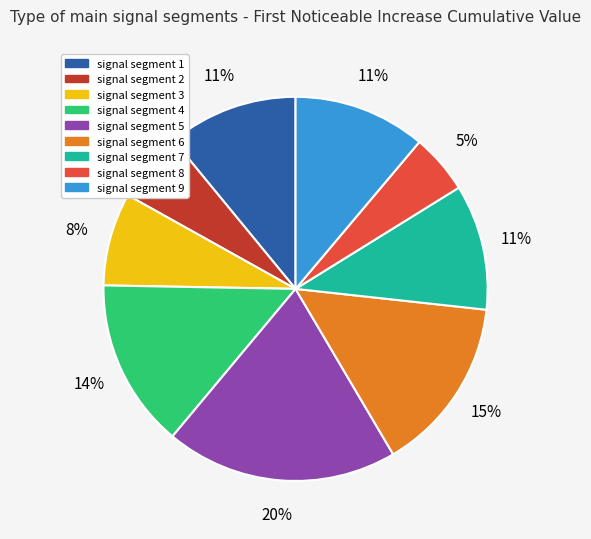

To the nearest percent, what is the average slice percentage?

11%